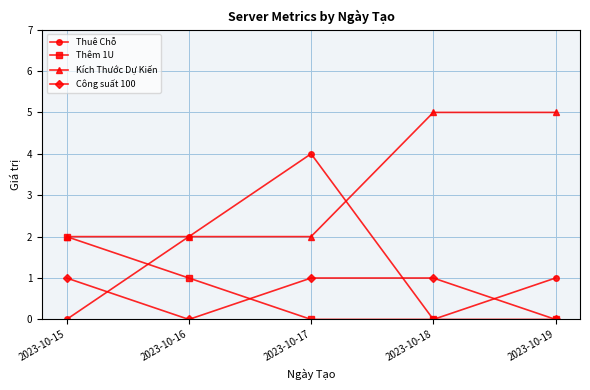

What is the approximate value of Thuê Chỗ at 2023-10-19?

1